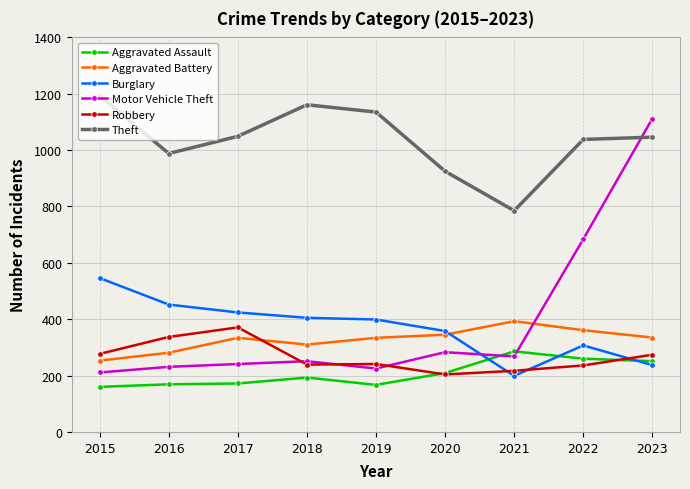

Between which two adjacent categories do Robbery and Aggravated Battery first intersect?

2017 and 2018